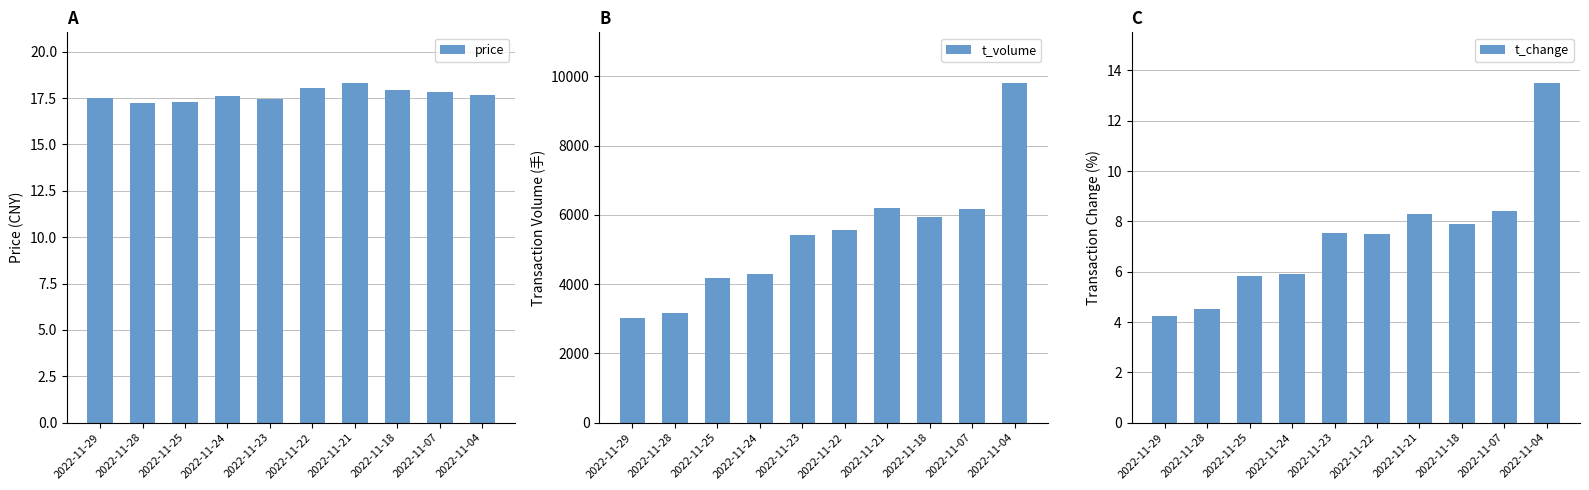

How many bars are there in total?

30